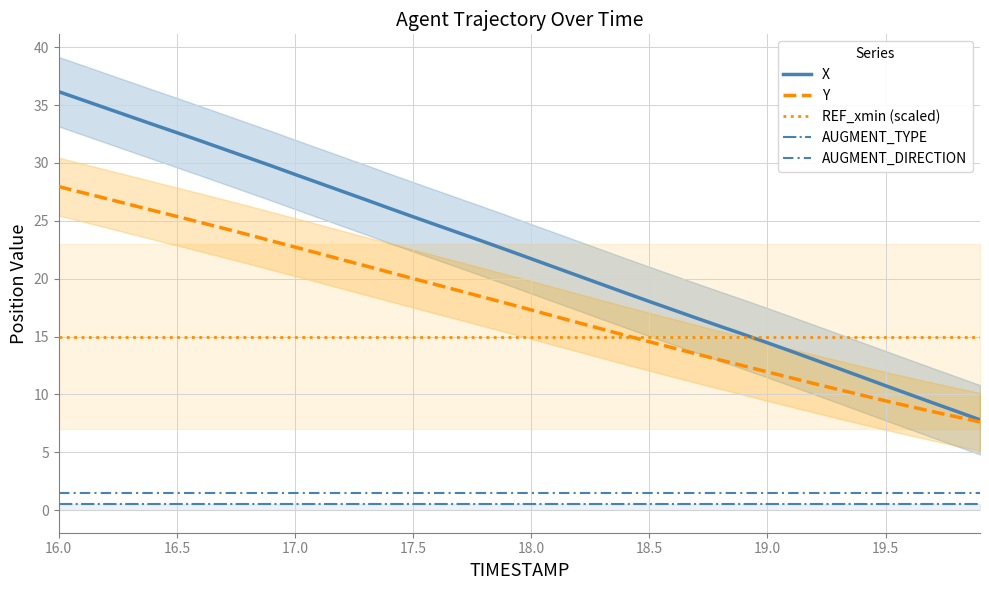

What is the average value of the Y series?

17.6